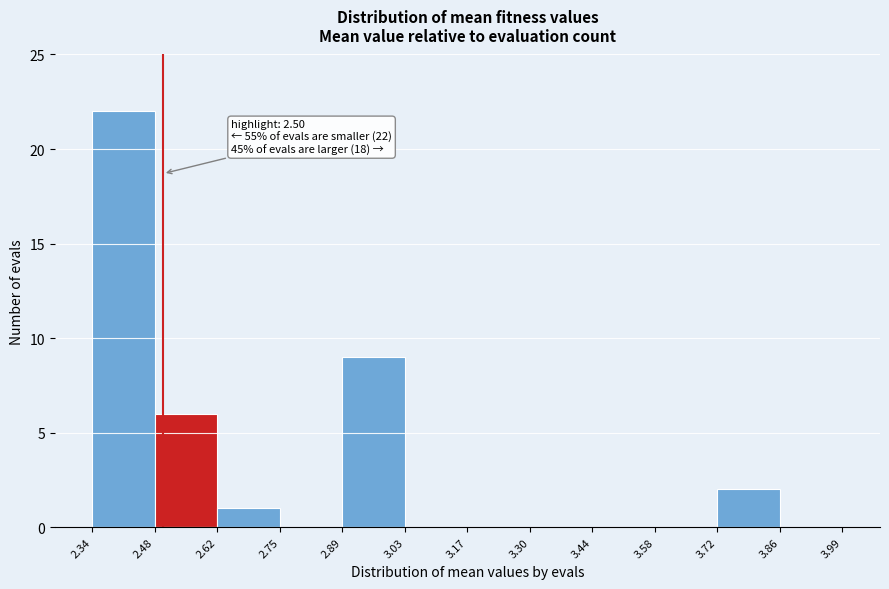

Over which range of the x-axis is the bar tallest?

2.34 to 2.48